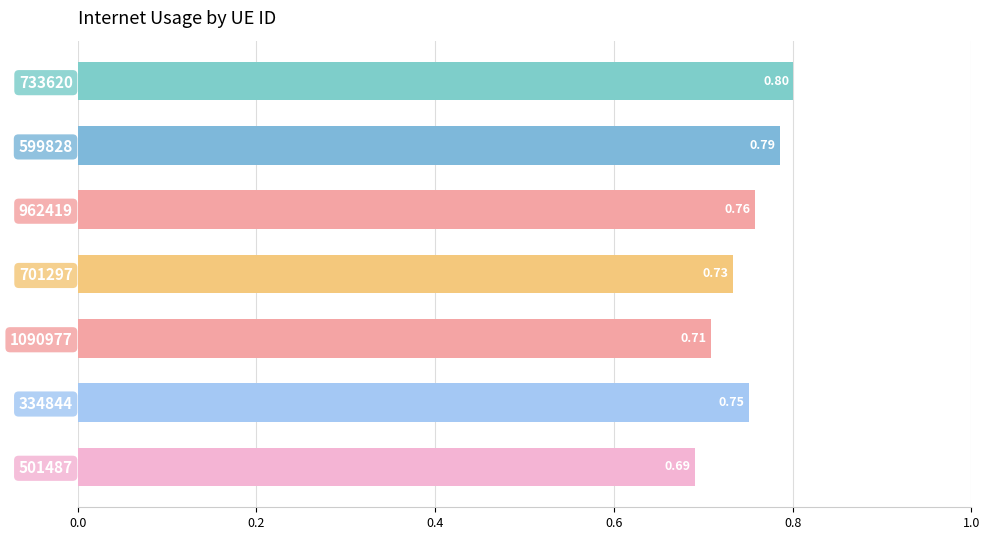

At which label is the value closest to 0?

501487